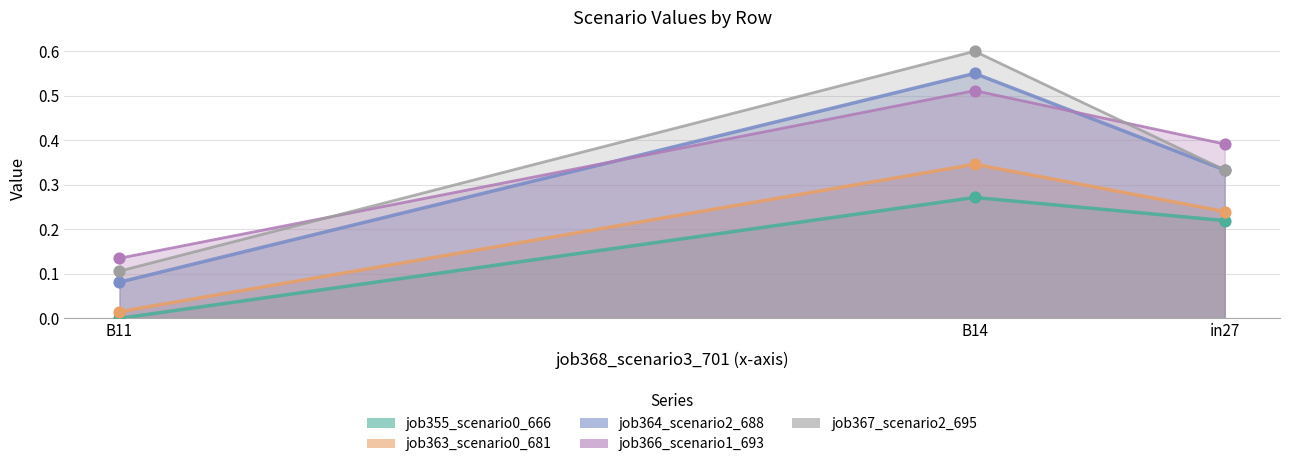

At how many categories does at least one series exceed 0?

3